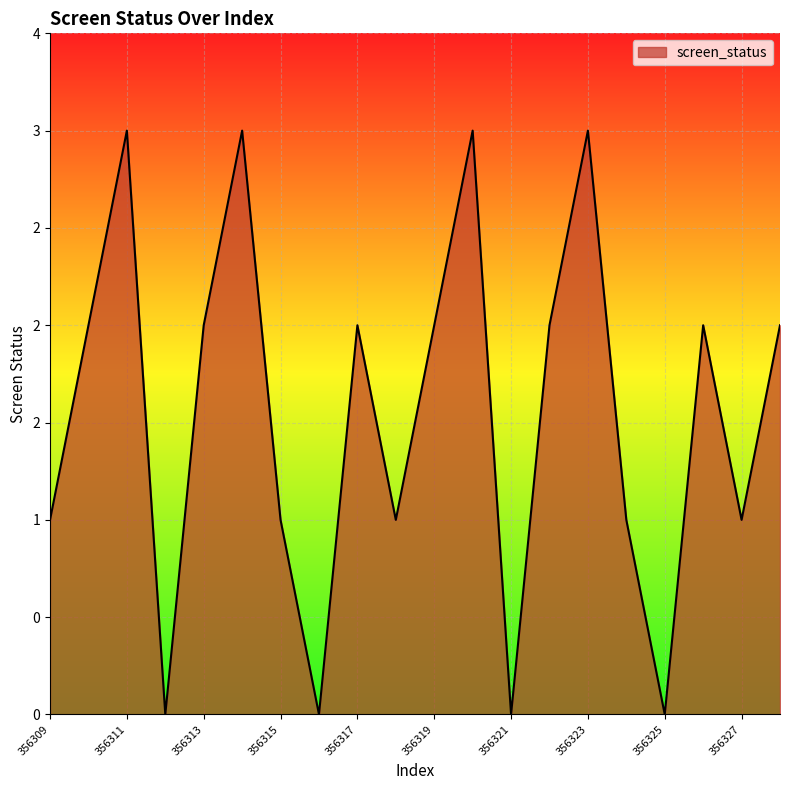

Rank the categories by value from lowest to highest.

356312, 356316, 356321, 356325, 356309, 356315, 356318, 356324, 356327, 356310, 356313, 356317, 356319, 356322, 356326, 356328, 356311, 356314, 356320, 356323